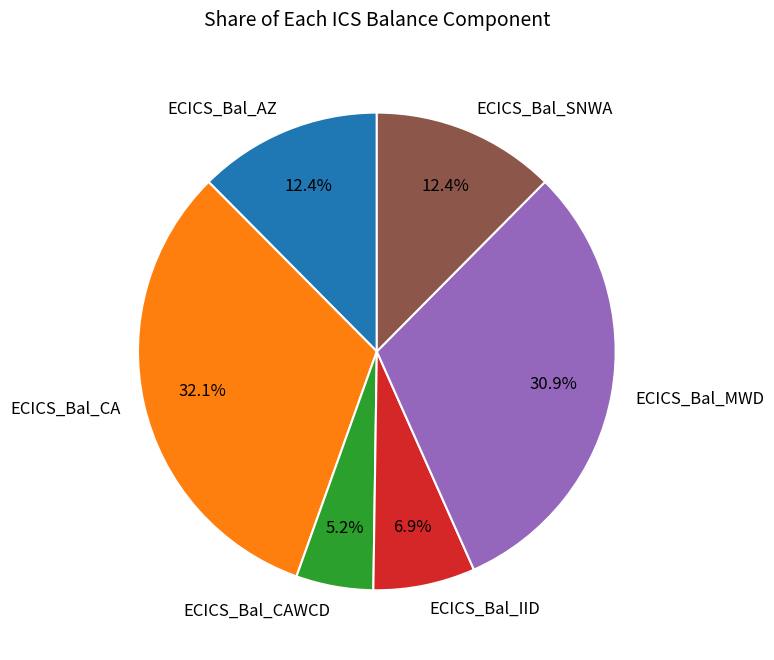

Count the number of slices in the pie.

6